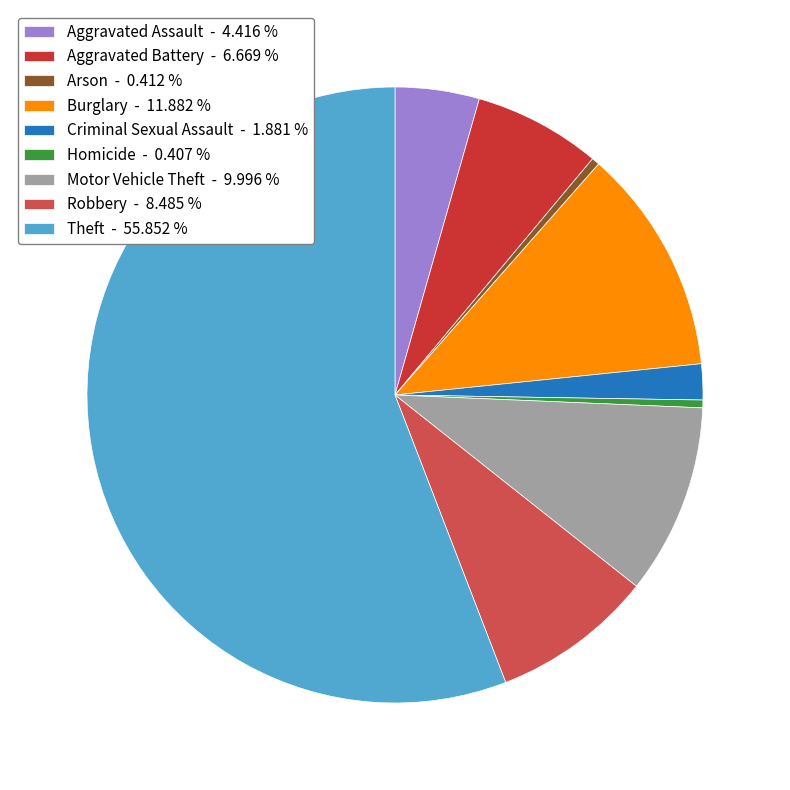

Combined, do Homicide - 0.407 % and Motor Vehicle Theft - 9.996 % account for over 50%?

No